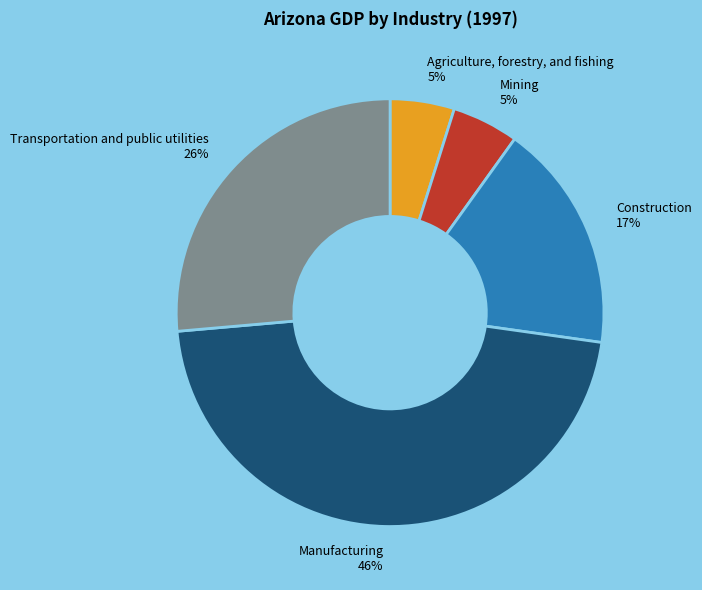

To the nearest percent, what is the difference between the Agriculture, forestry, and fishing and Construction slice percentages?

12%